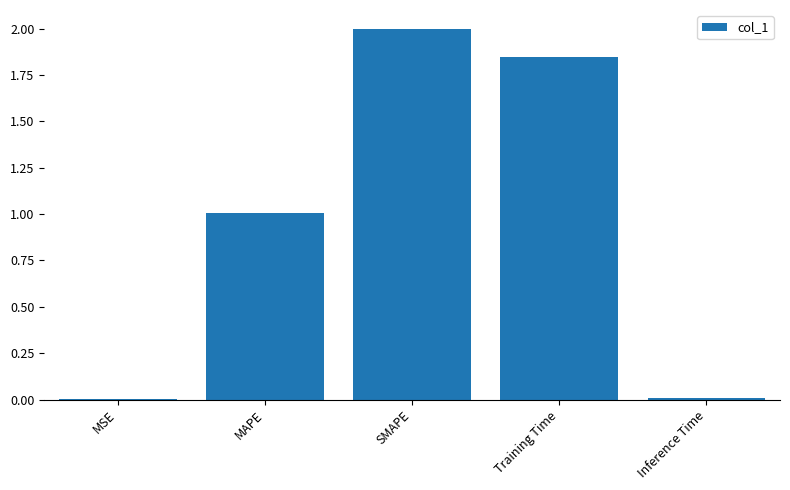

At which label is the value closest to 1?

MAPE